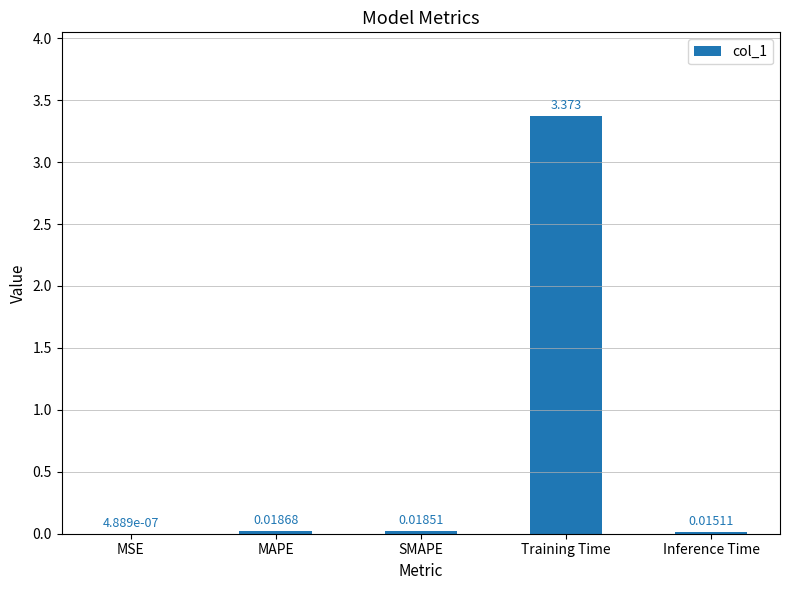

Are the bars grouped side by side (vs. stacked)?

No